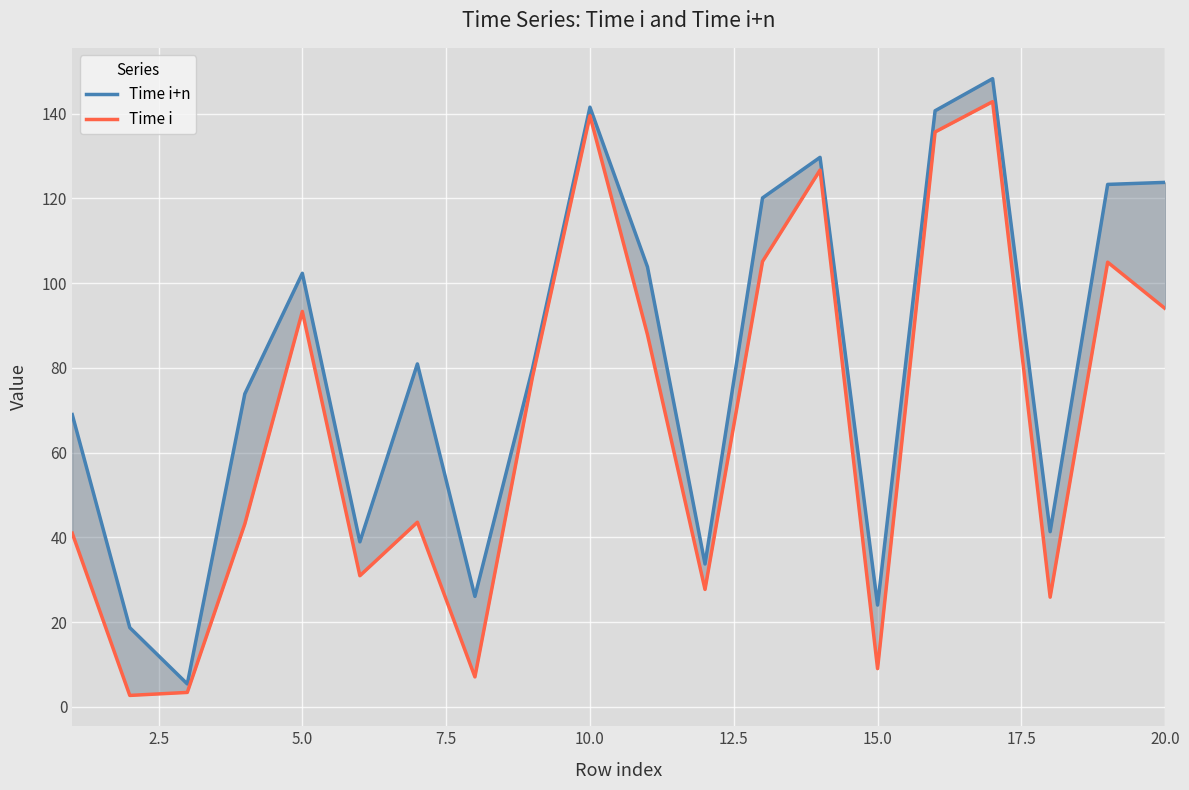

Count the number of categories in the chart.

20